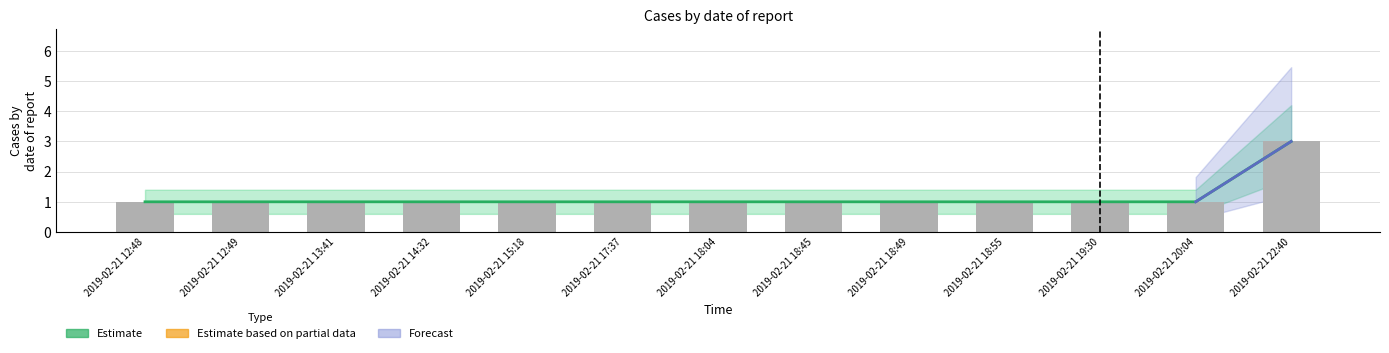

What is the maximum value shown in the chart?

3